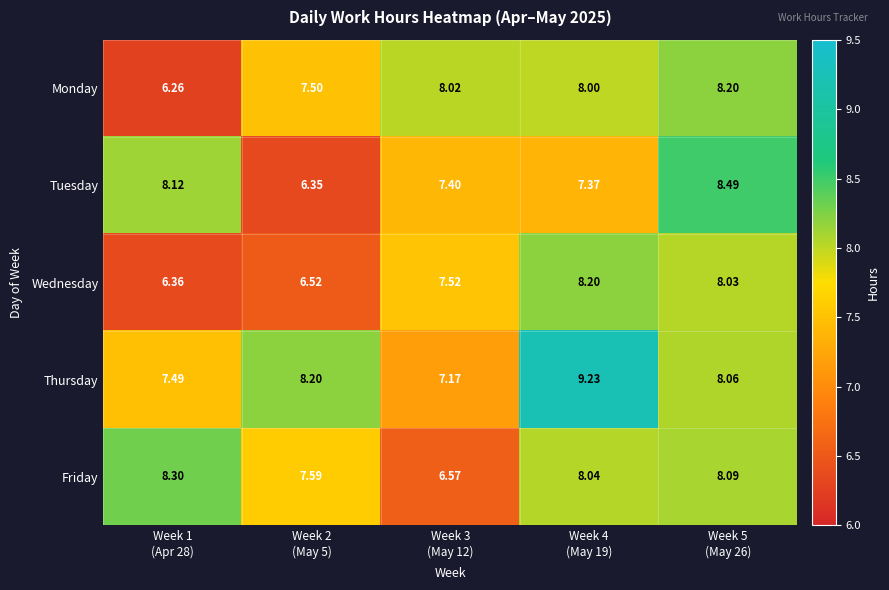

Which series has the largest range (max minus min)?

Tuesday